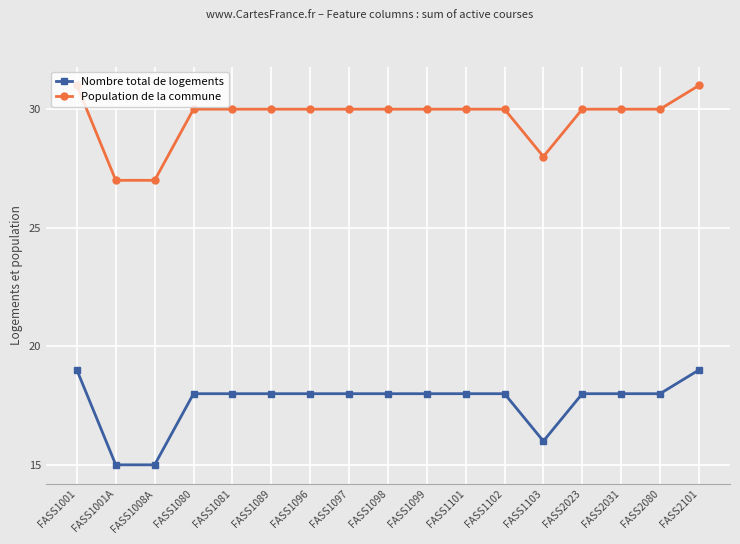

What is the value of the Population de la commune point at the 6th from the left?

30